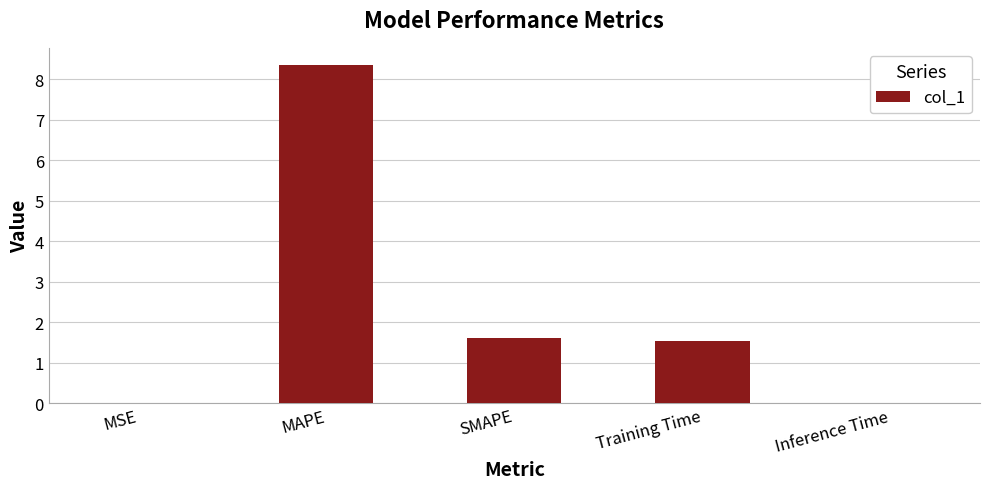

The chart shows a value of 1.6 at SMAPE. True or false?

True